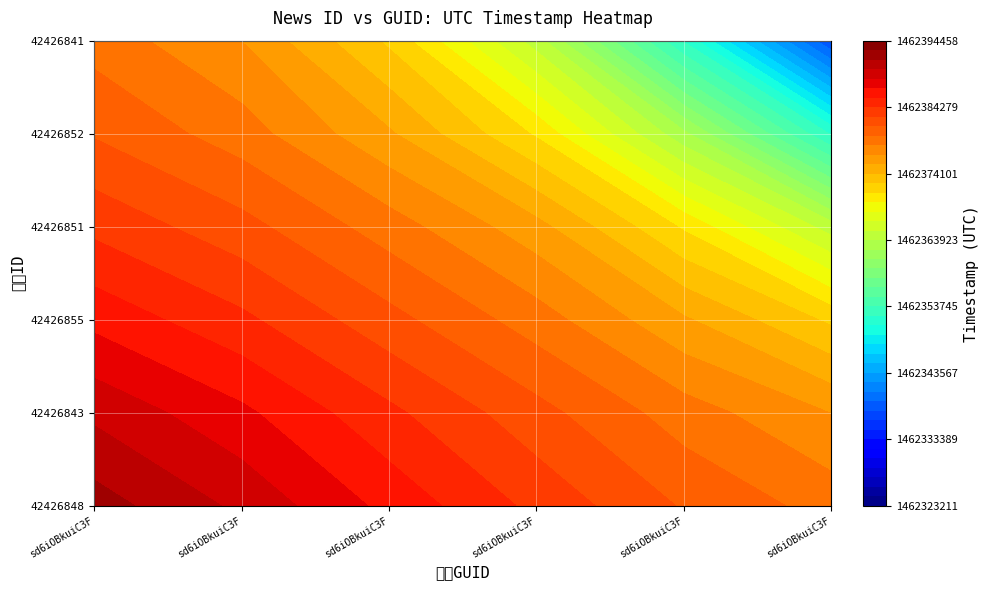

True or false: 42426843 has a value of 1462387706 at sd6iOBkuiC3F0LYOyJxAph.

True